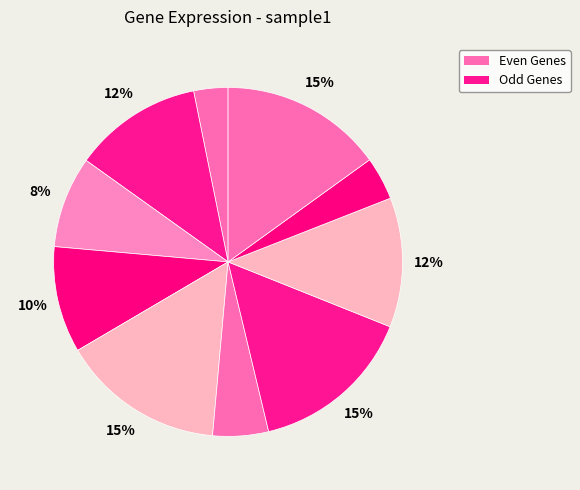

How many slices are in this pie chart?

10